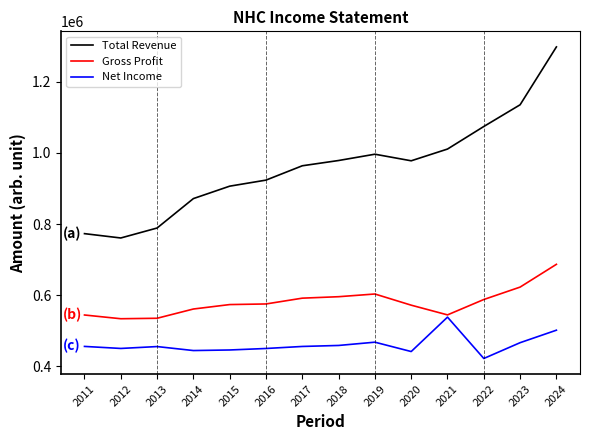

At 2015, list the series in order from largest to smallest.

Total Revenue, Gross Profit, Net Income